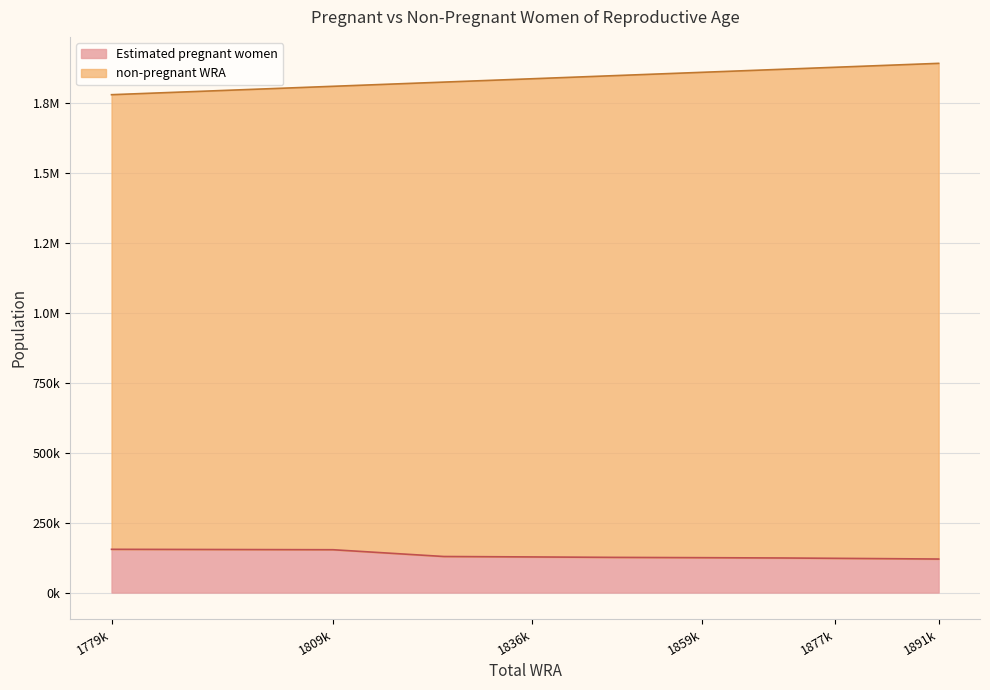

The value of Estimated pregnant women at 1870000 is 214431.9. True or false?

False